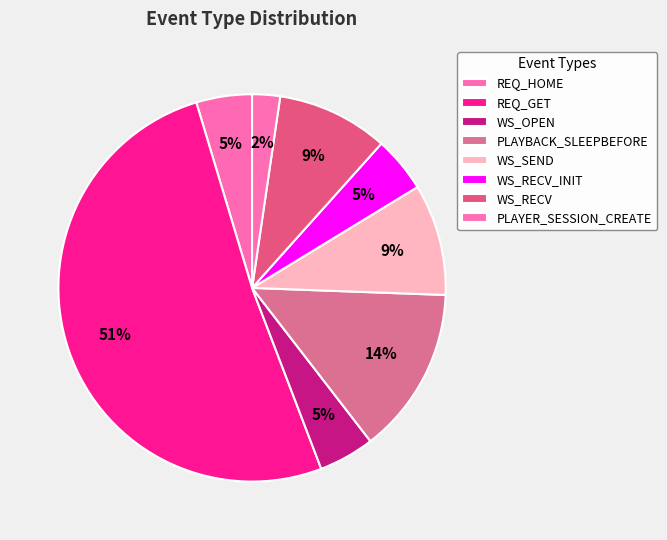

How many segments does this pie chart have?

8